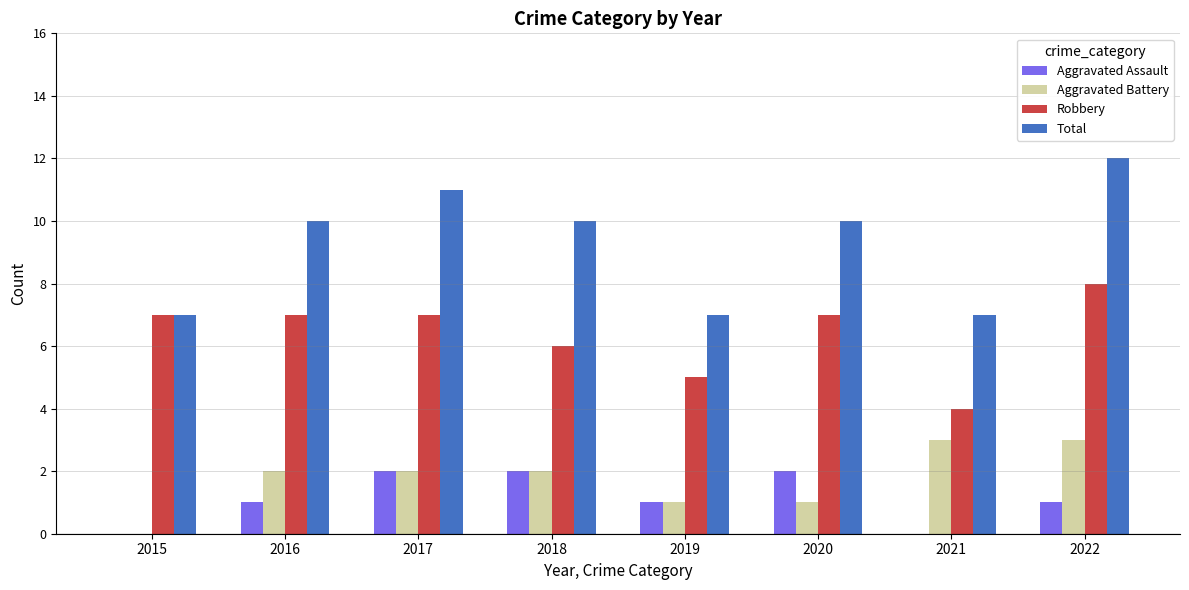

What value does the Aggravated Assault series have at 2016?

1